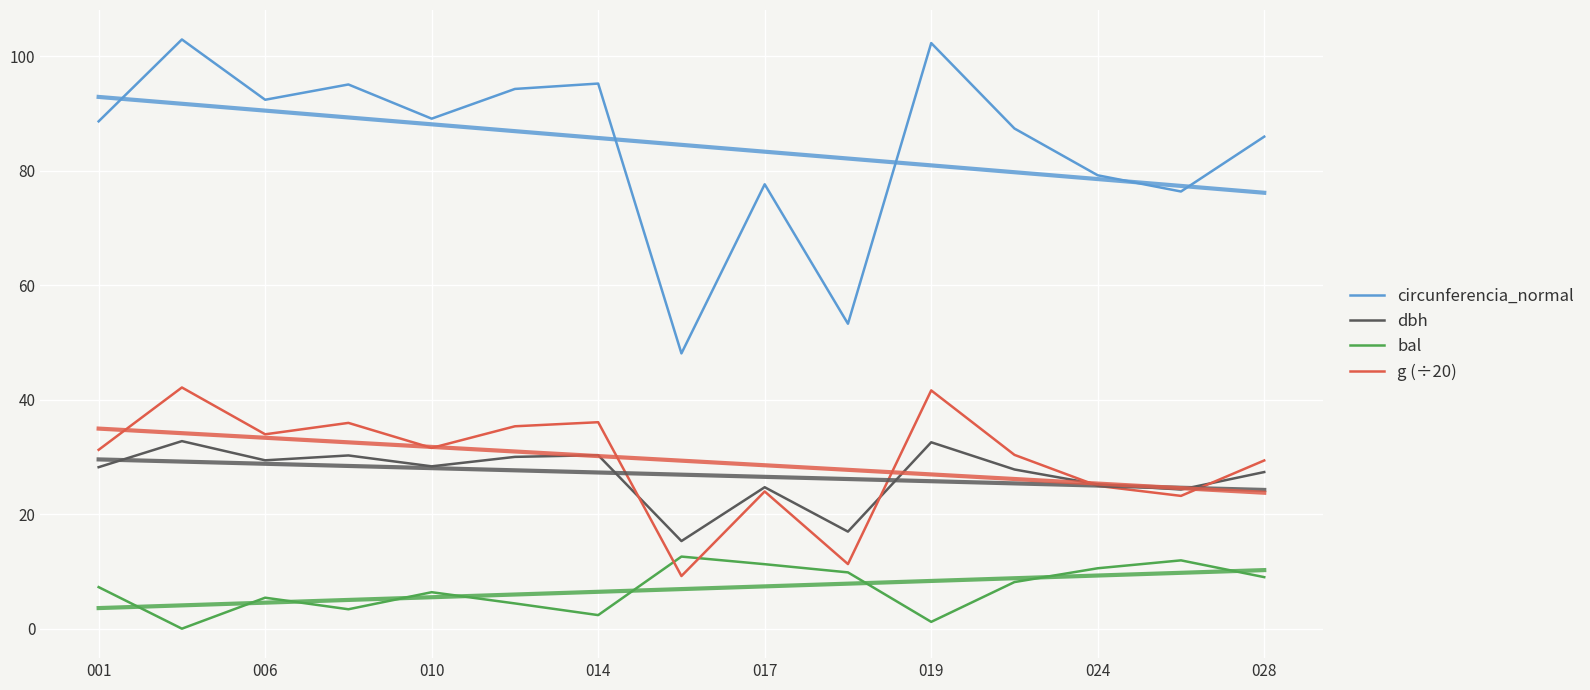

What is the difference between the maximum and second lowest values in the bal series?

11.4